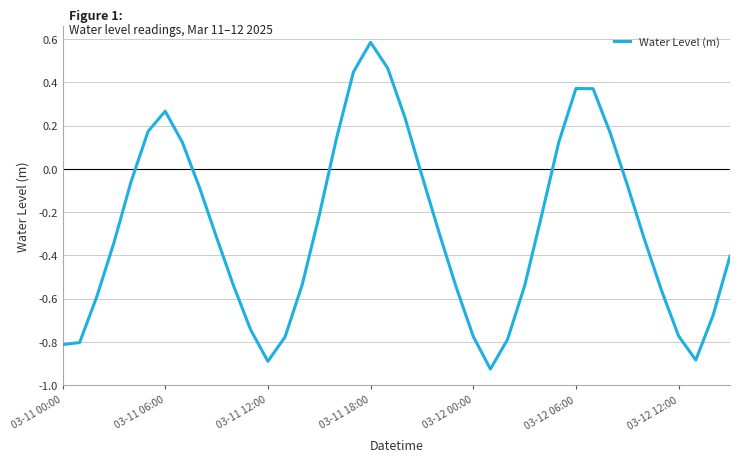

What is the greatest value displayed?

0.6